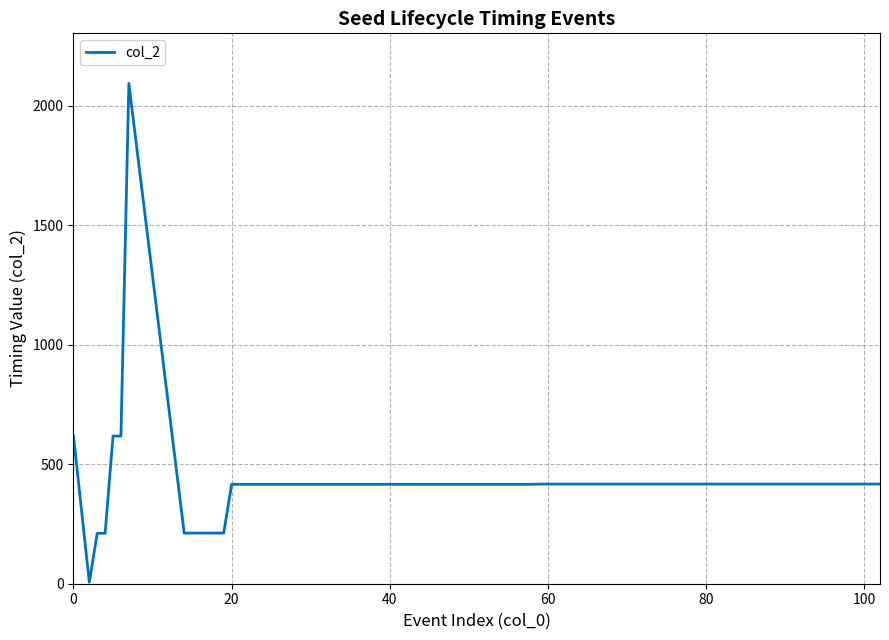

What is the difference between the maximum and minimum values?

2088